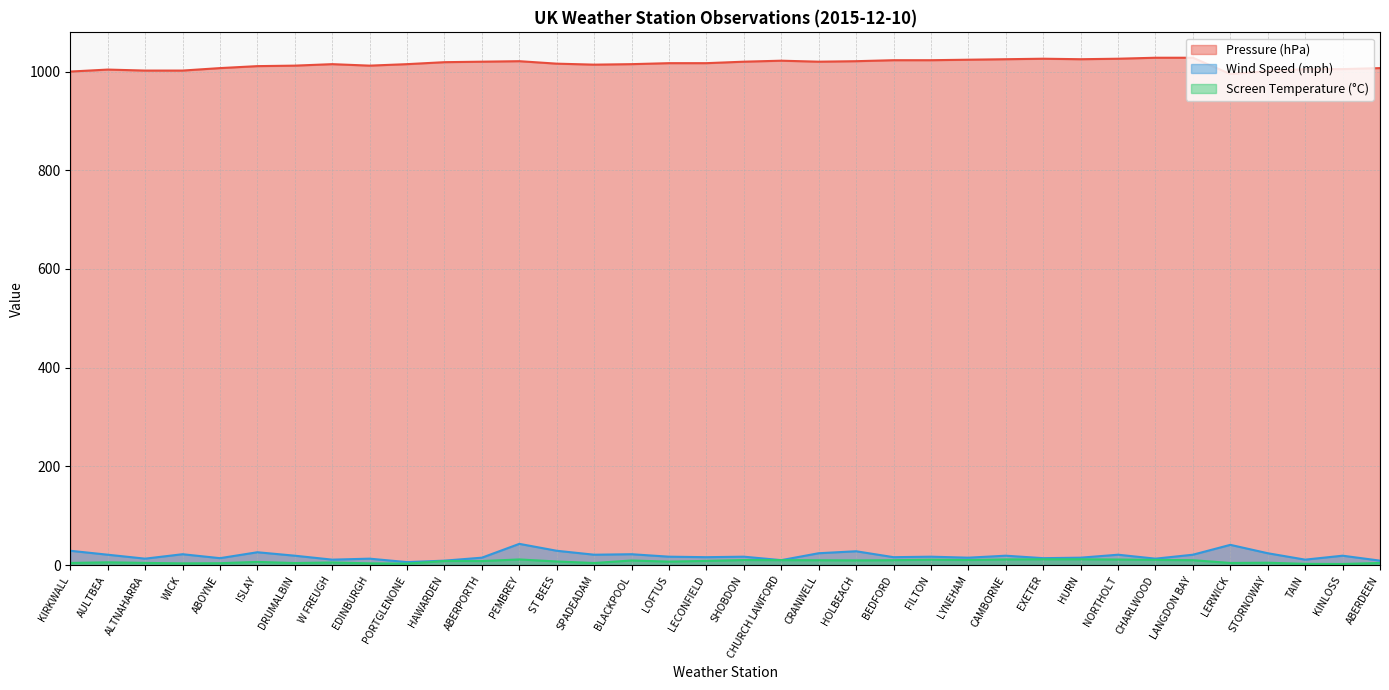

Between EDINBURGH and STORNOWAY, which series saw the biggest shift?

Pressure